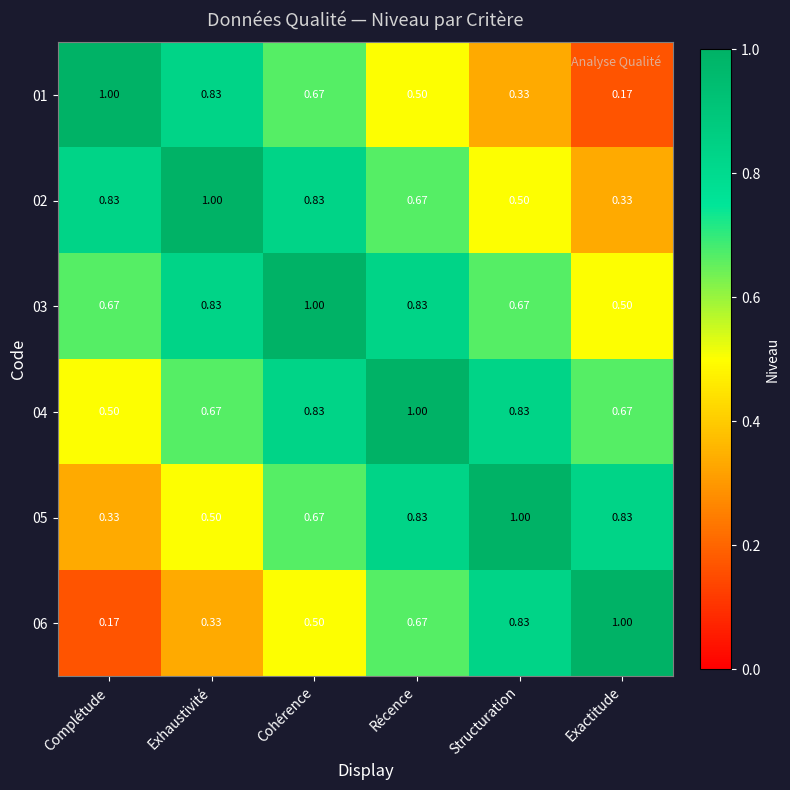

At which label is 05 closest to 0?

Complétude